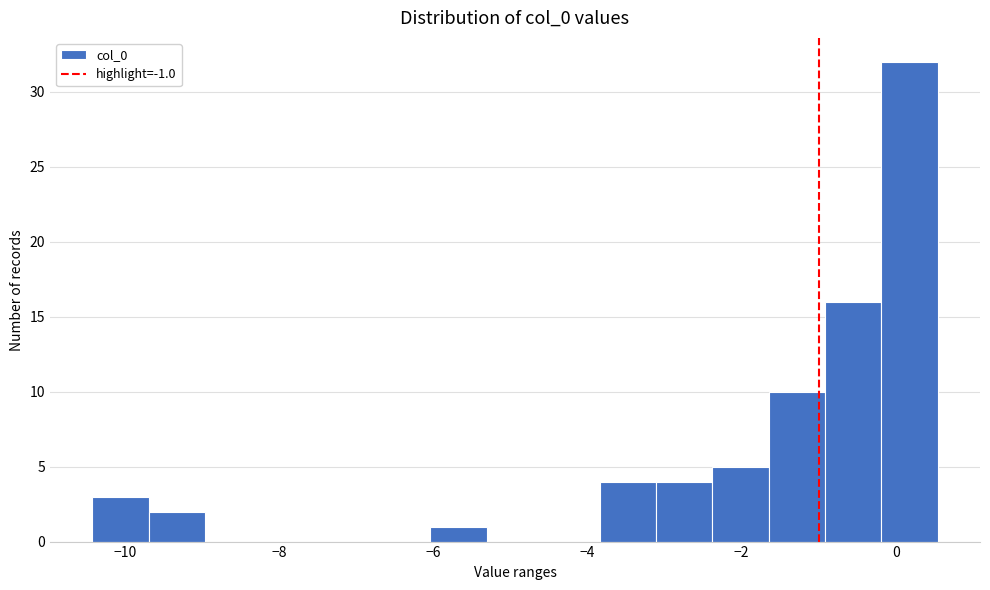

Around what value on the x-axis is the tallest bar? Give the approximate position of its centre, as read against the axis.

0.2